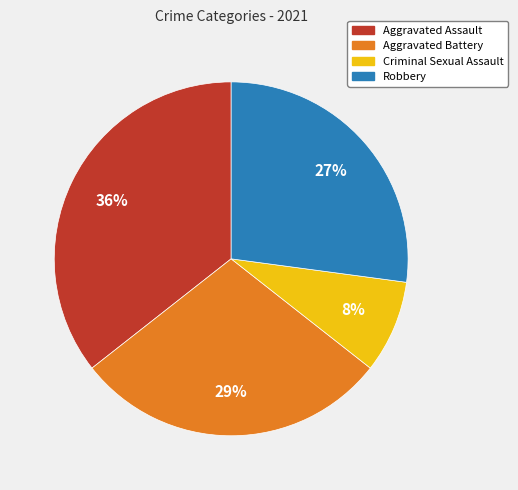

Count the number of slices in the pie.

4